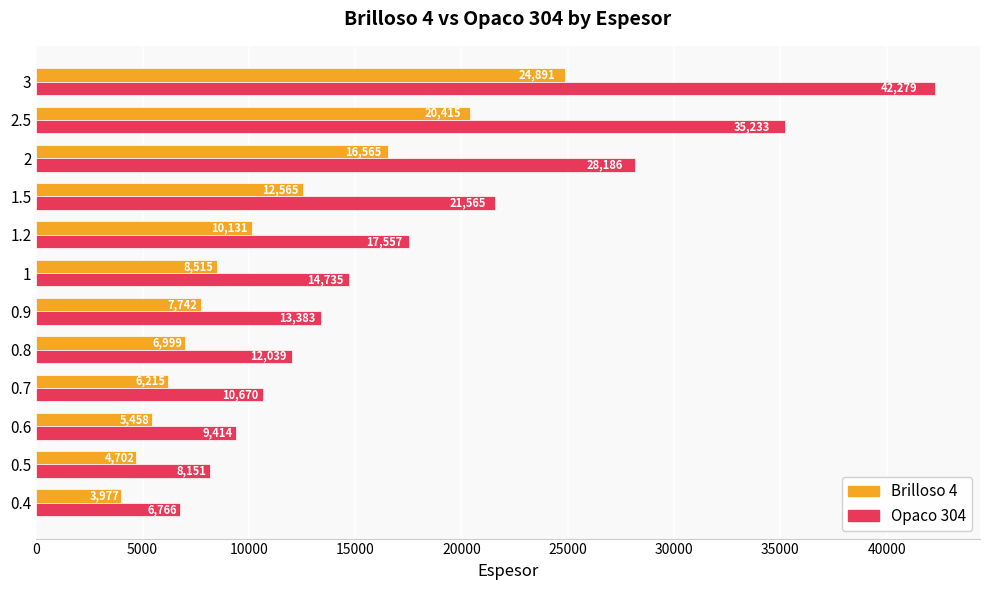

At which label is Opaco 304 closest to 24522?

1.5